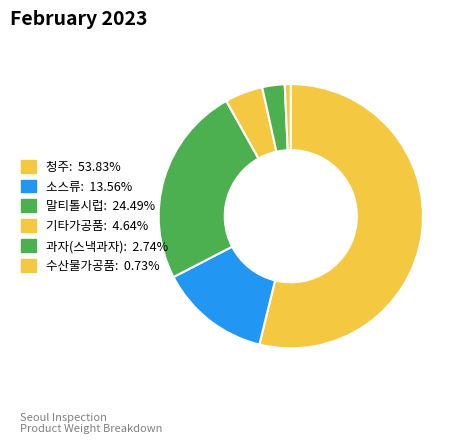

Is the sum of 과자(스낵과자) and 소스류 greater than half?

No